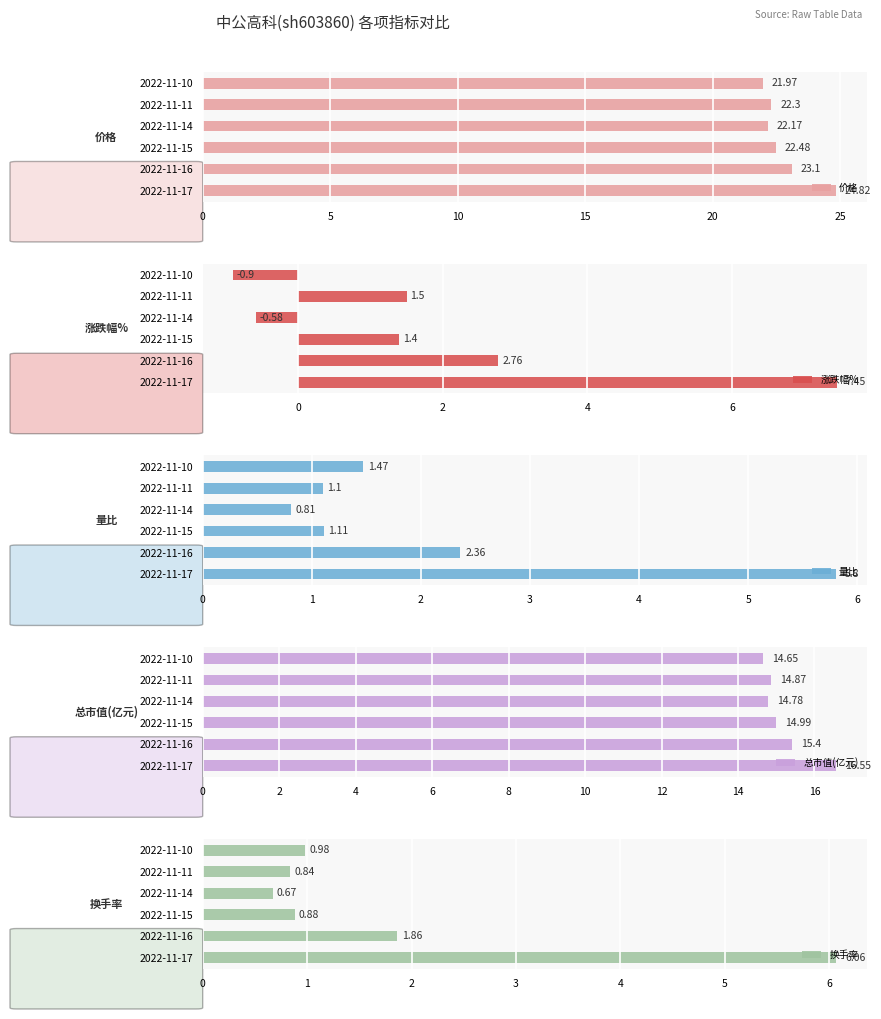

The 总市值(亿元) series shows 14.9 at 2022-11-11. True or false?

True